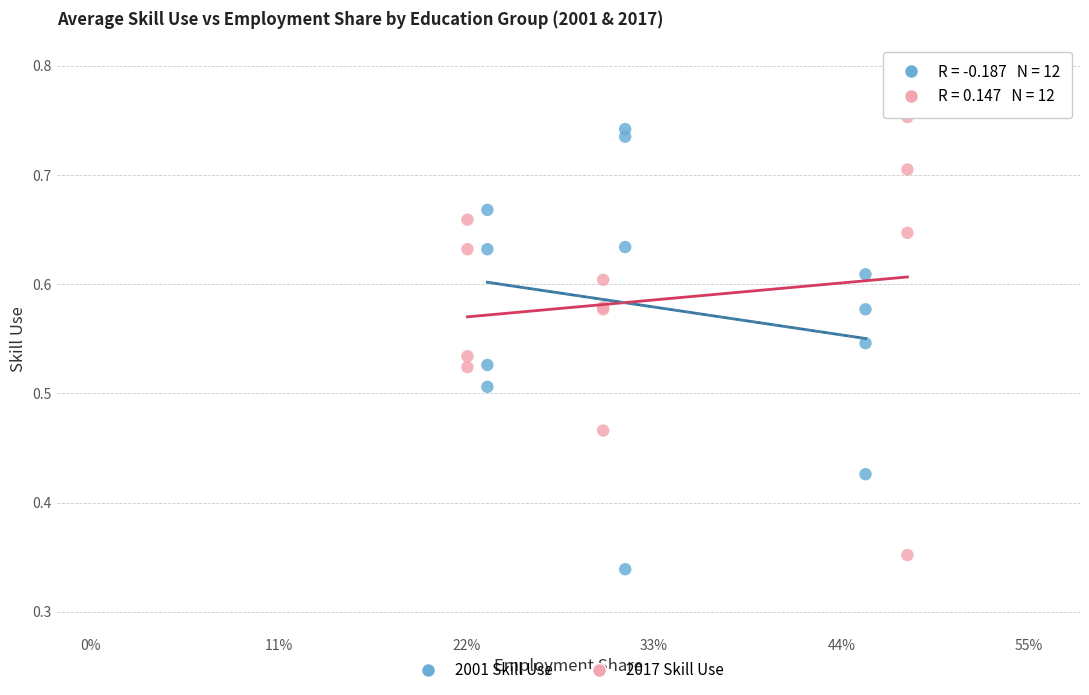

Which series contains the lowest Y value?

2001 Skill Use